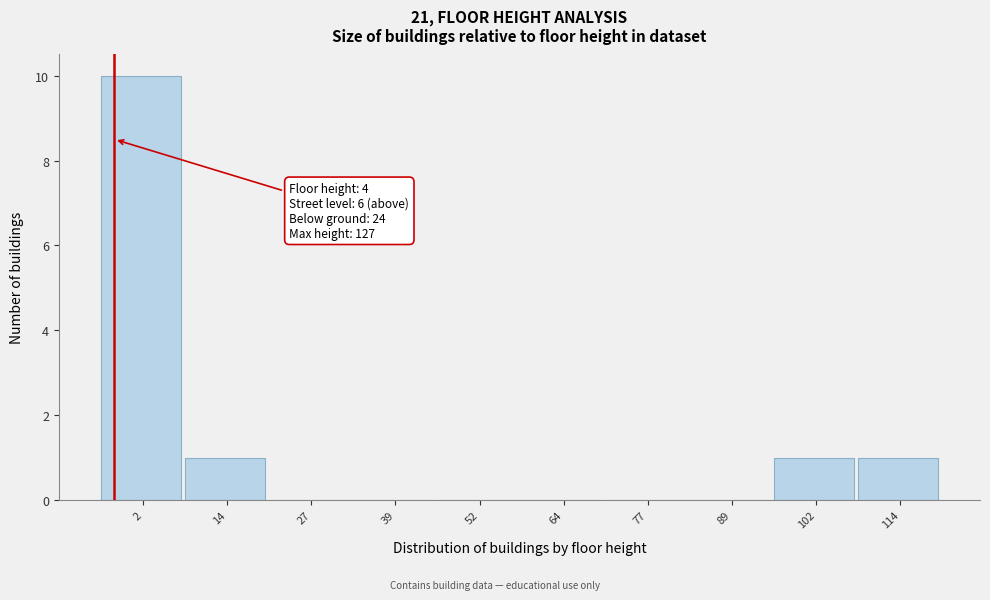

Reading right to left, what are all the values shown in this chart?

114=1	102=1	89=0	77=0	64=0	52=0	39=0	27=0	14=1	2=10